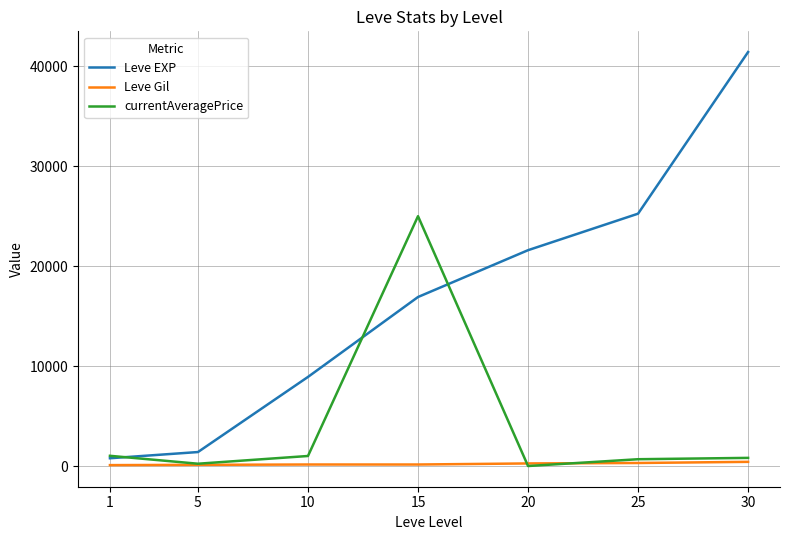

What is the sum of the currentAveragePrice values at 20 and 5?

275.5